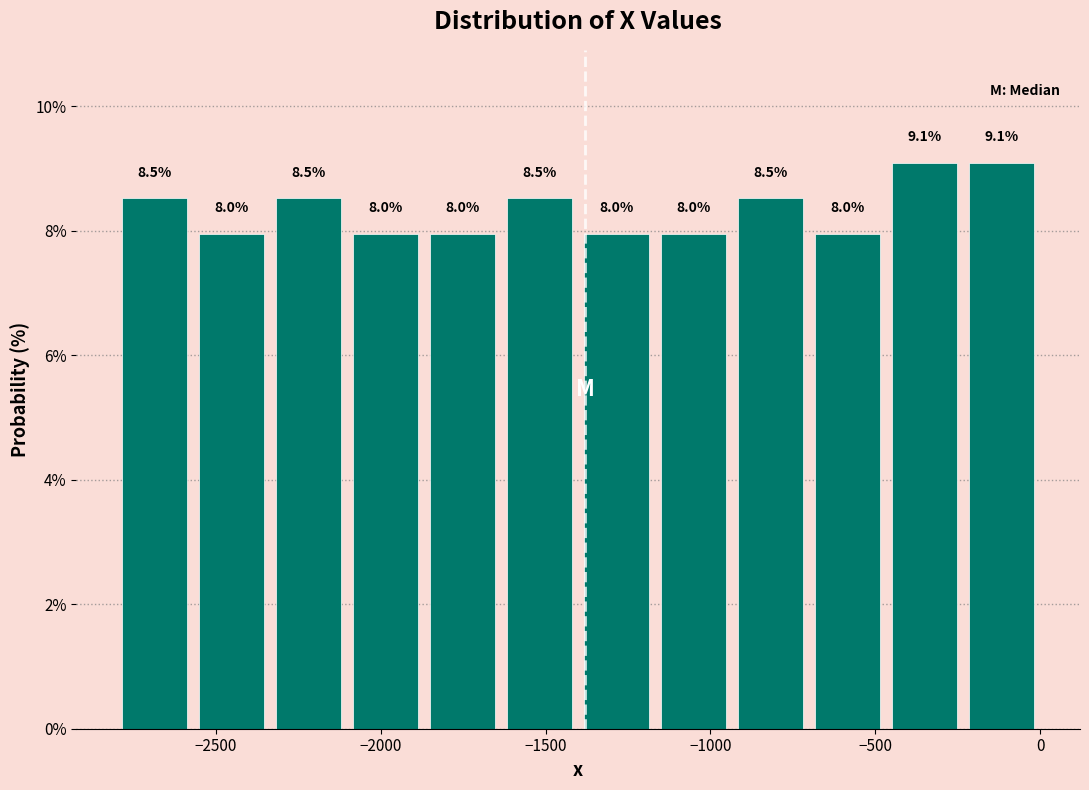

How tall is the bar that spans -1400 to -1150 on the x-axis? The bar edges are not printed on the chart, so give them approximately, as read against the axis.

8.0